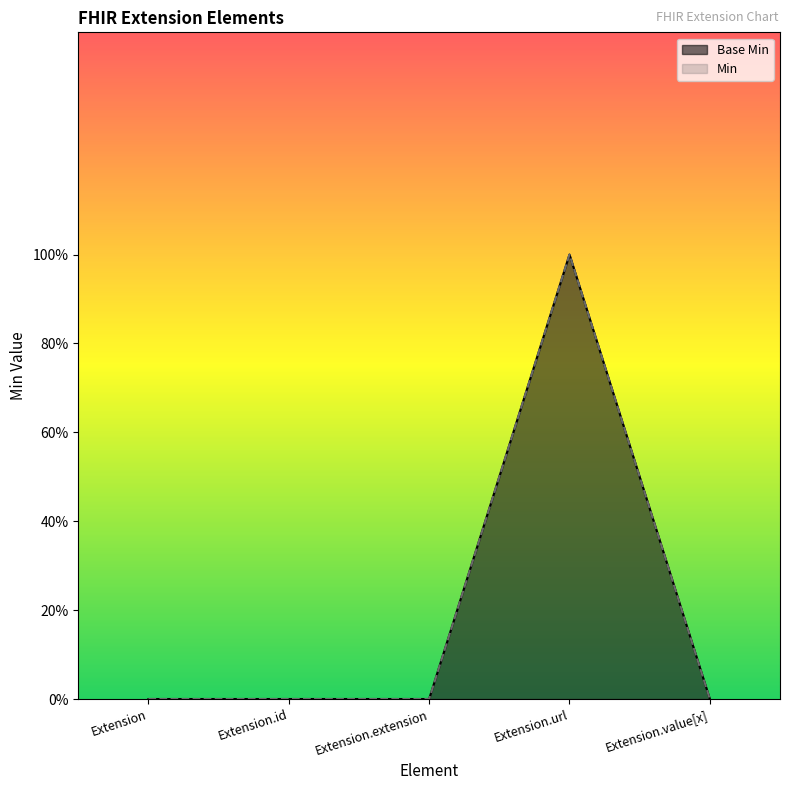

How many distinct data groups are displayed?

2